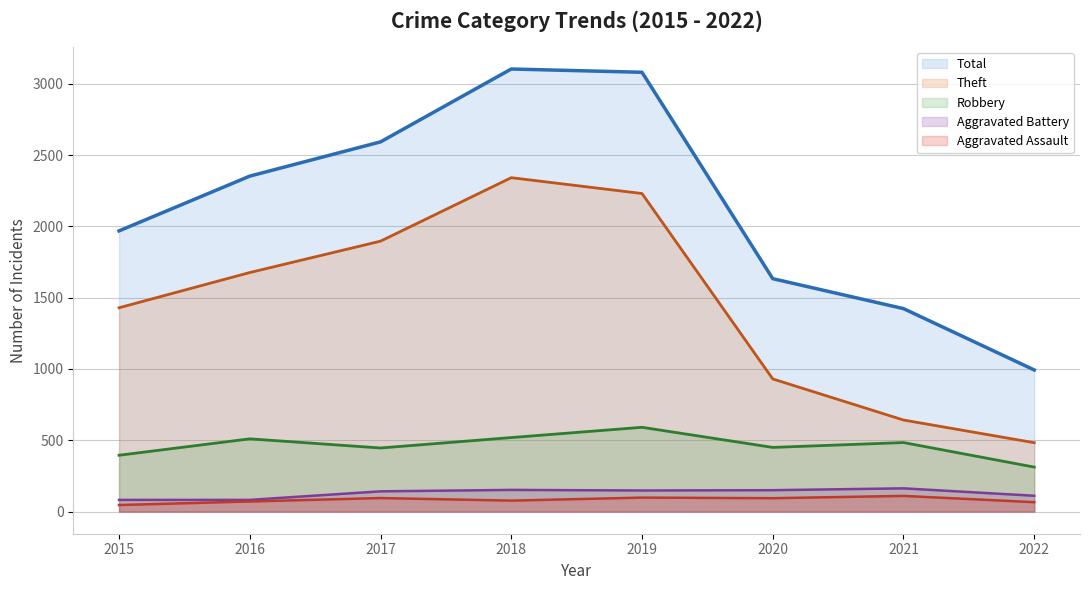

What is the value of the Aggravated Battery point at the 8th from the left?

111